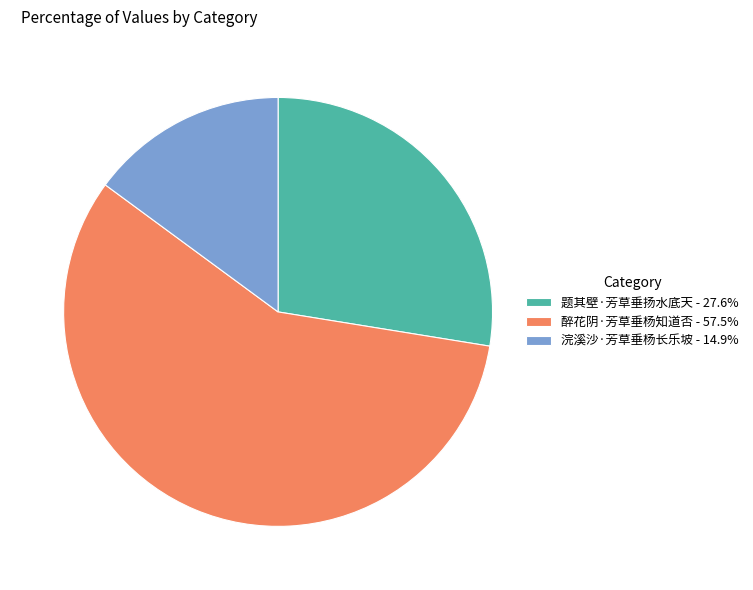

Approximately how many times larger is the value at 醉花阴·芳草垂杨知道否 - 57.5% compared to 浣溪沙·芳草垂杨长乐坡 - 14.9%?

3.9